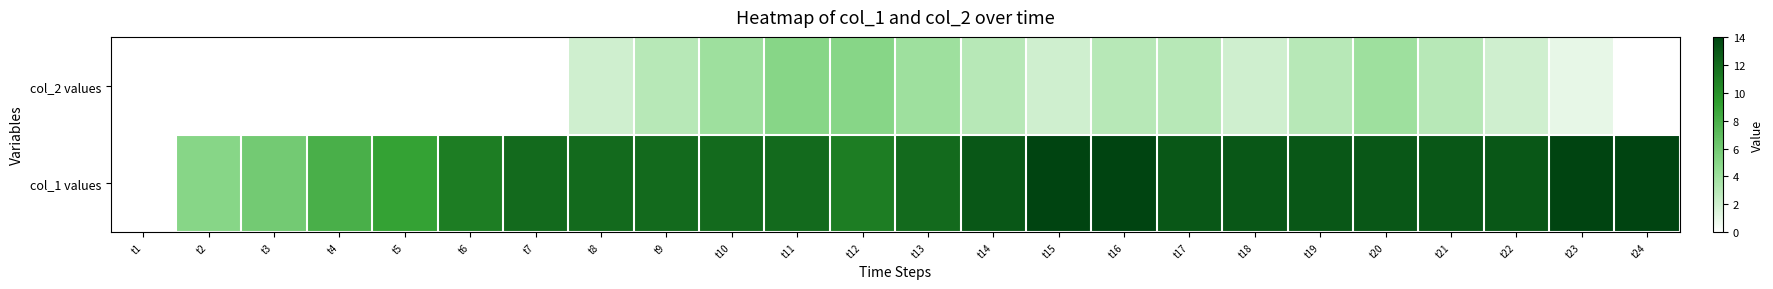

What is the total value across all series at t9?

15